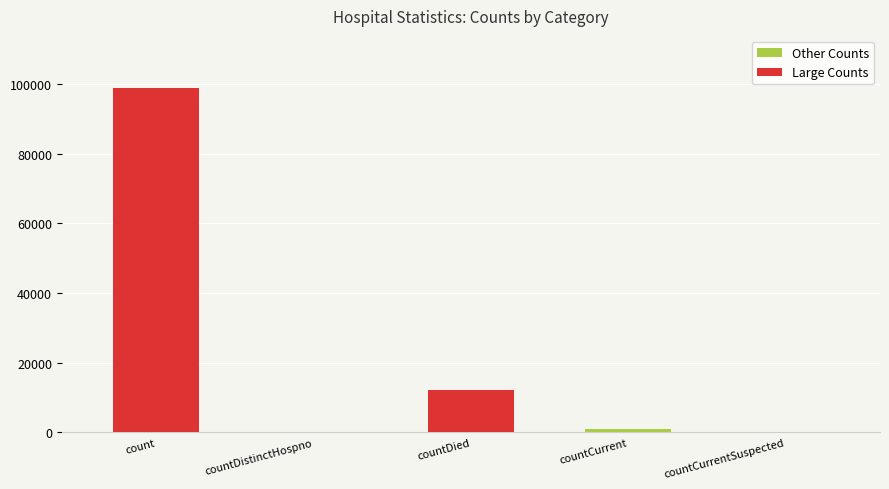

What is the sum of the values at countDied and count?

111173